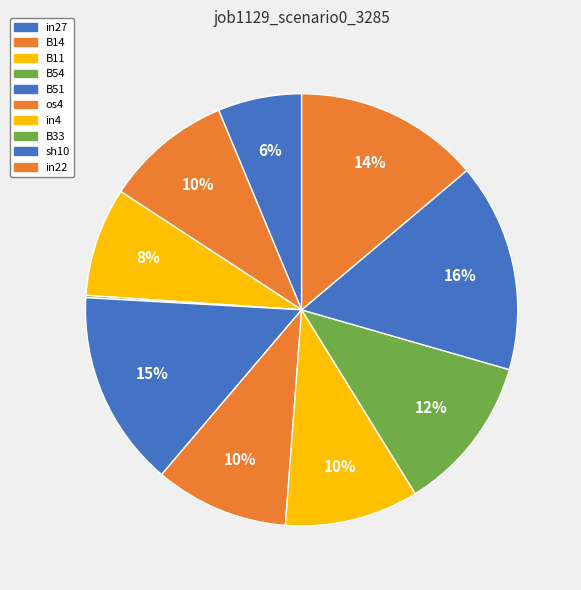

Rank the categories by value from highest to lowest.

sh10, B51, in22, B33, os4, in4, B14, B11, in27, B54